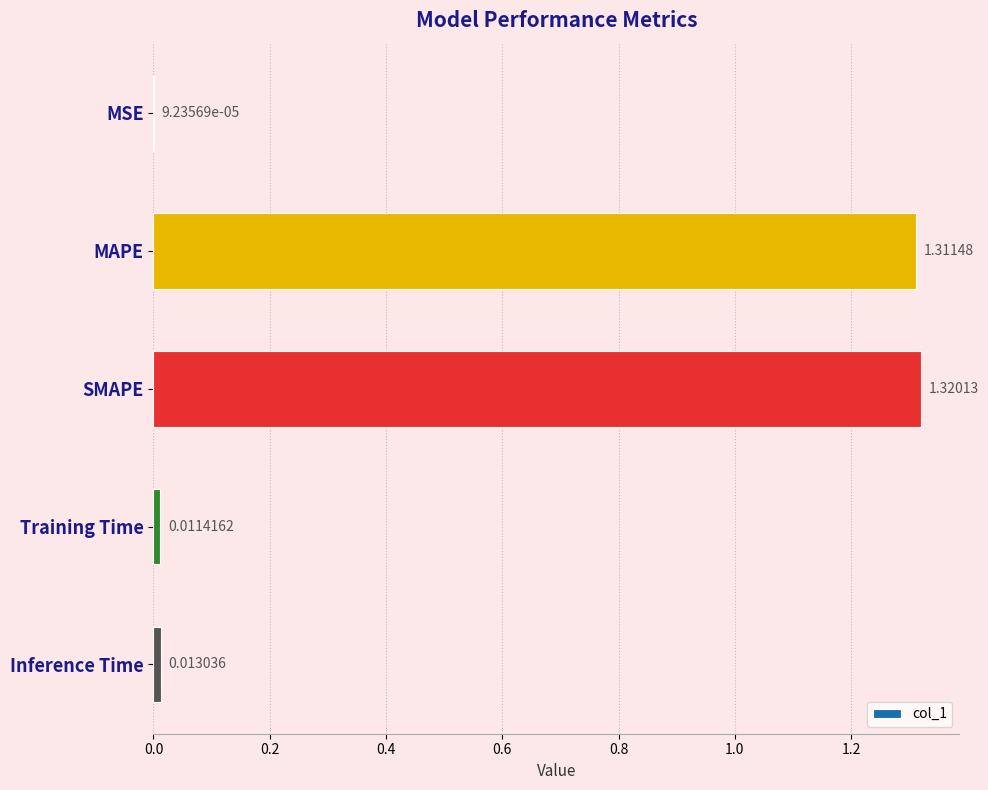

Which label corresponds to the largest value in the chart?

SMAPE